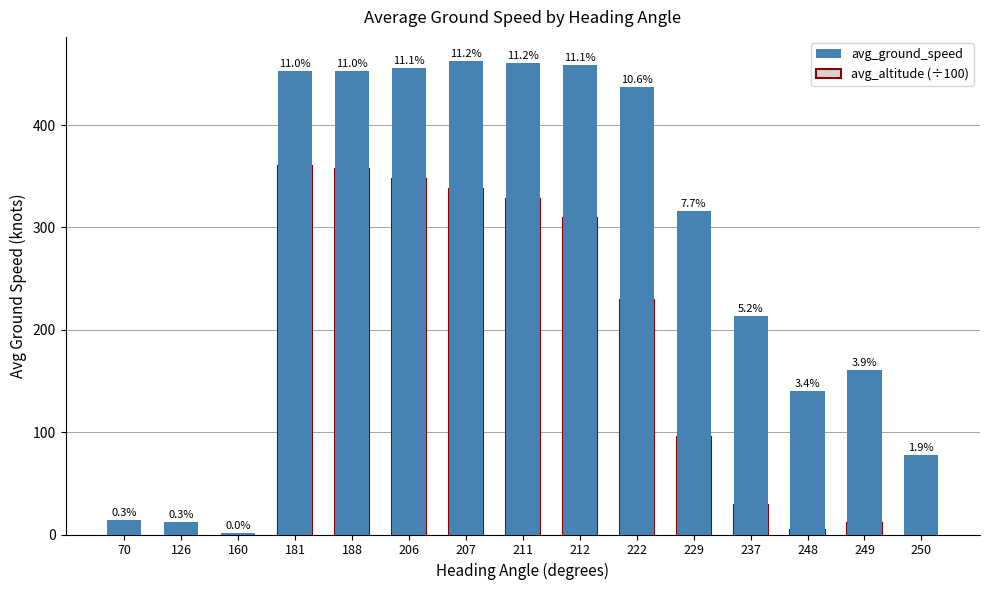

Where does the avg_altitude (÷100) series first go above 94?

181